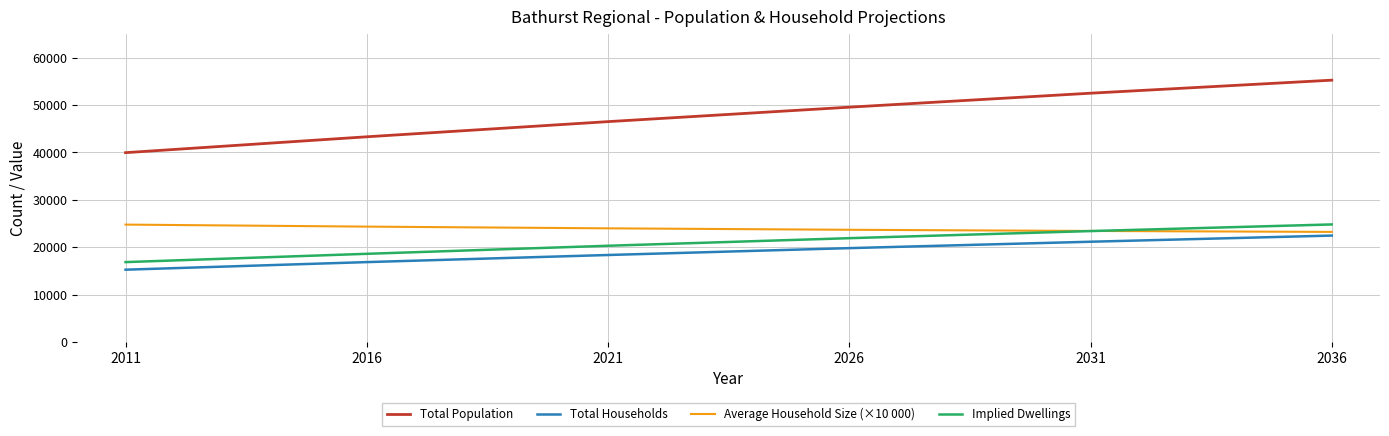

Which series has the widest spread of values?

Total Population